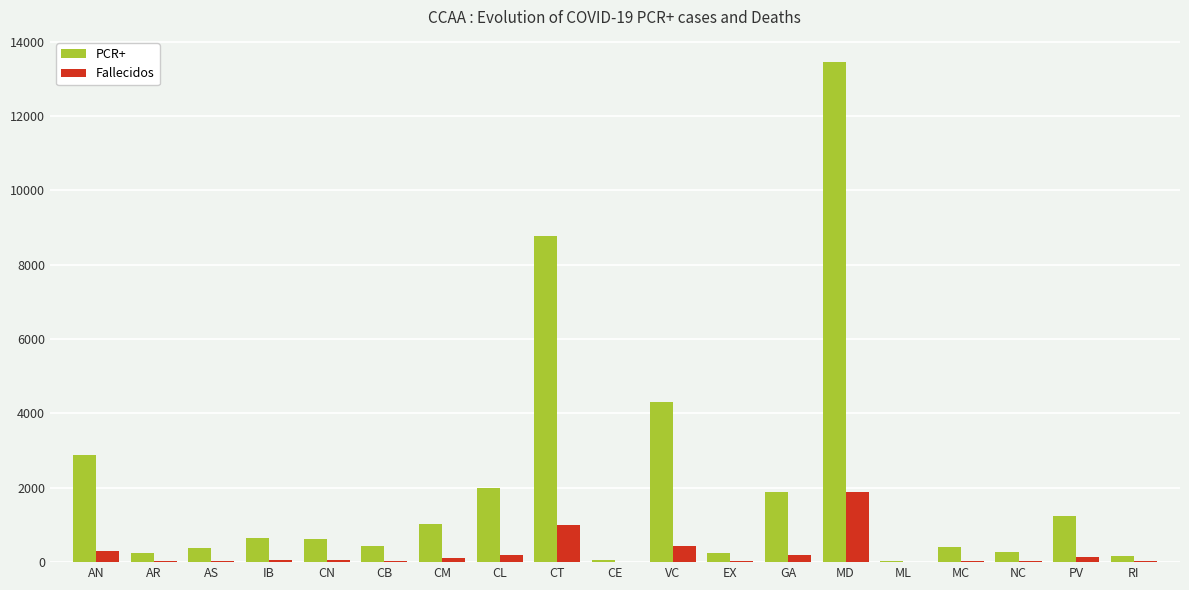

Where is PCR+ nearest to the value 6744?

CT